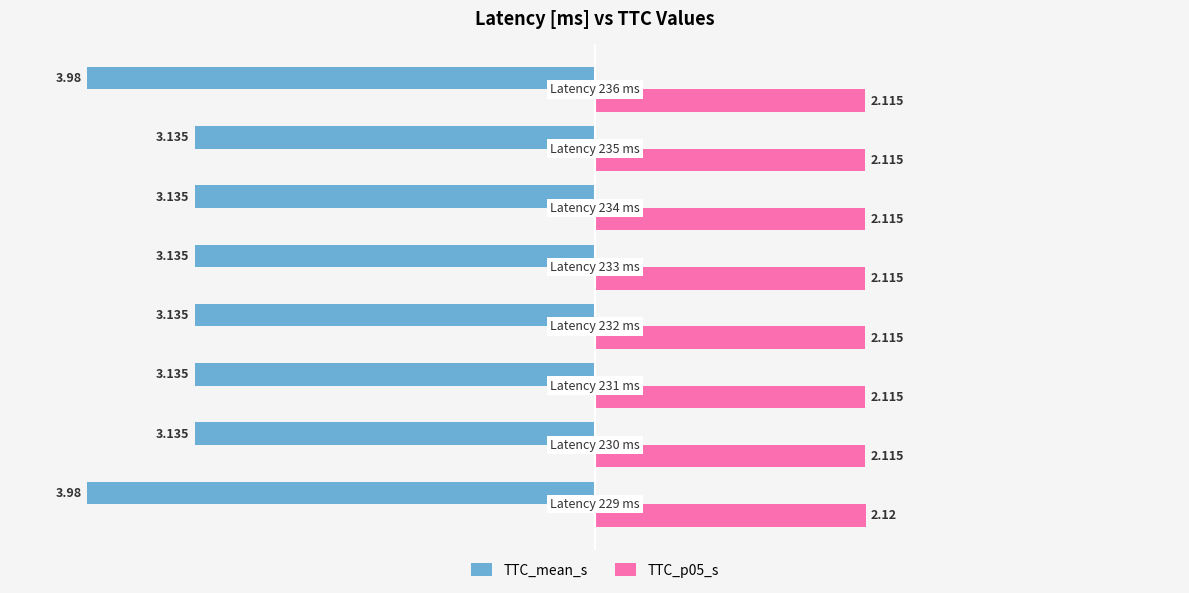

Reading left to right, extract all data points from this chart.

TTC_mean_s: -4.0	-3.1	-3.1	-3.1	-3.1	-3.1	-3.1	-4.0
TTC_p05_s: 2.1	2.1	2.1	2.1	2.1	2.1	2.1	2.1